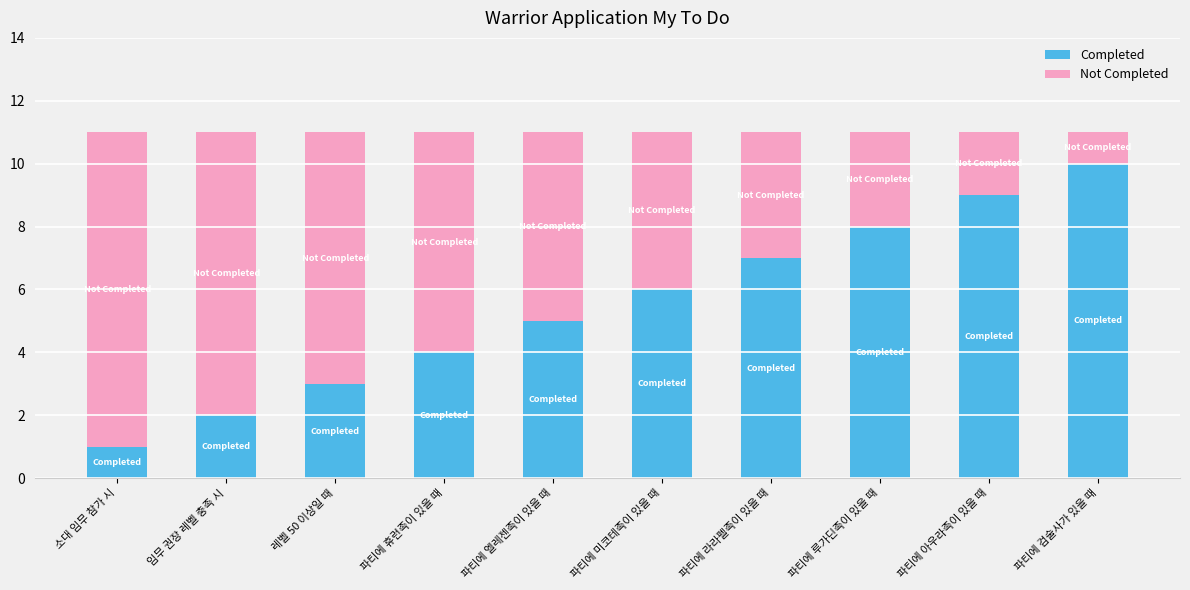

How many data points in Completed are less than 6?

5